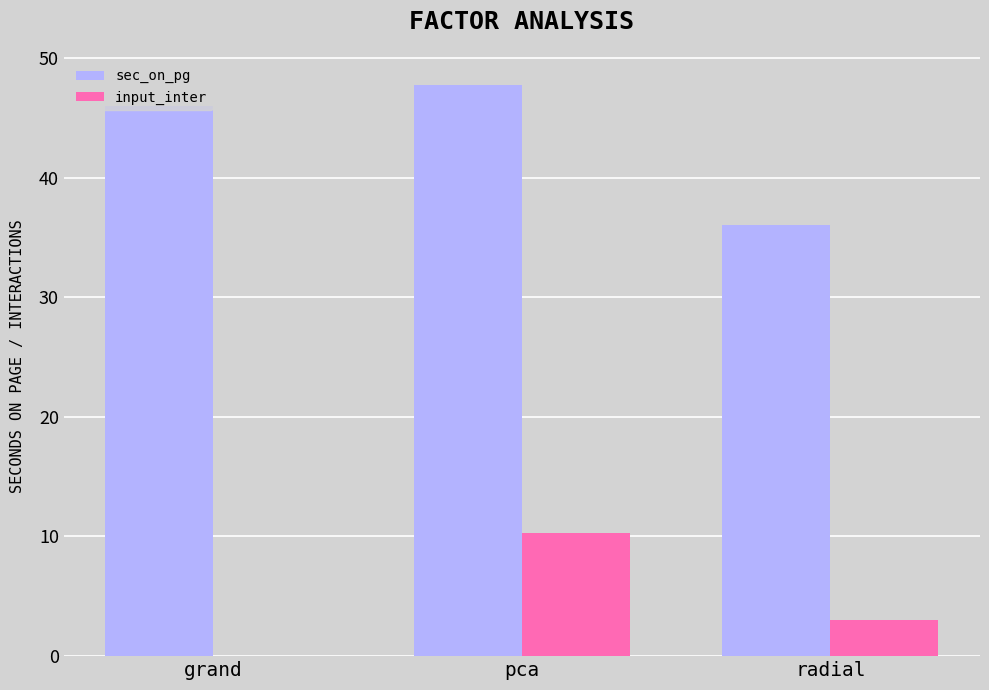

How many groups of bars are there?

3